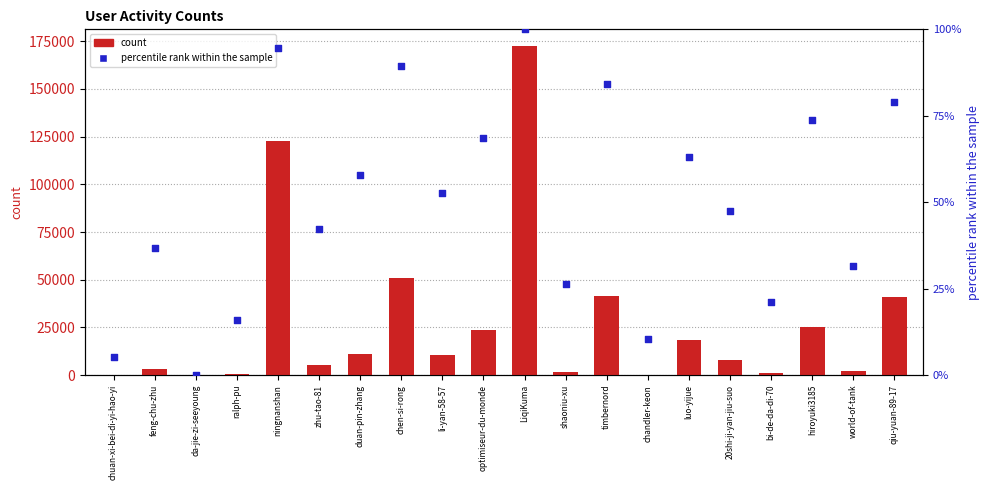

Which series has the largest total across all categories?

count